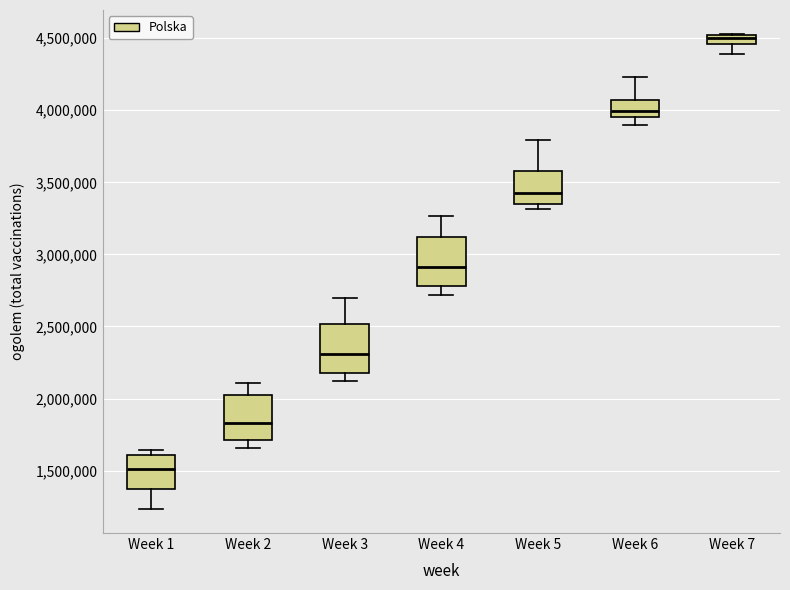

Where is the upper edge of the box for Week 5 on the y-axis? The values are not printed on the chart, so give them approximately, as read against the axis.

3600000